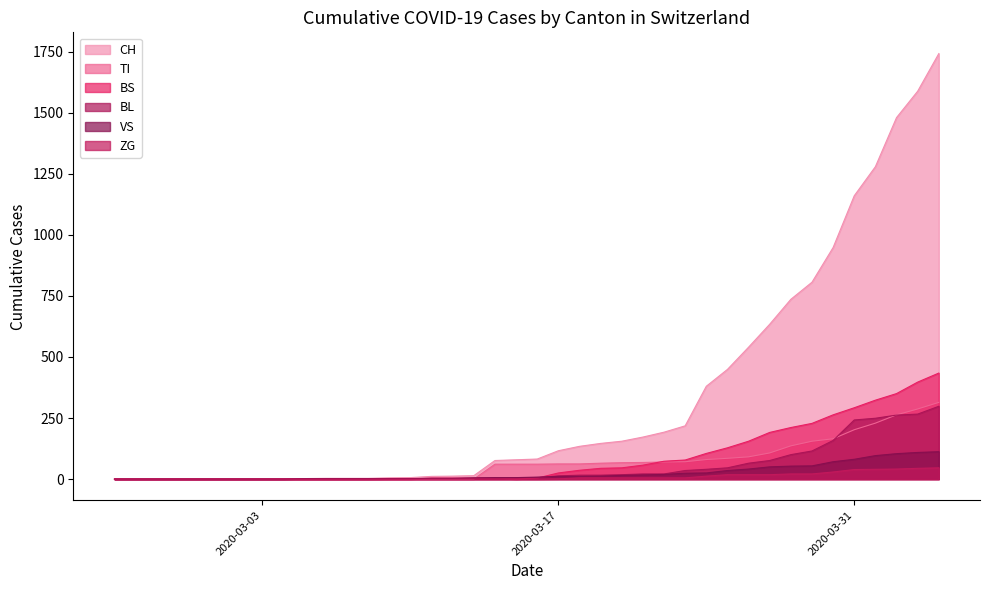

Reading right to left, what are all the values shown in this chart?

CH: 1742	1588	1480	1279	1160	948	806	736	634	540	449	380	218	192	172	155	146	134	116	82	79	76	14	12	11	6	5	3	3	3	2	0	0	0	0	0	0	0	0	0
TI: 314	287	263	229	202	165	155	136	107	91	85	80	71	70	68	67	65	62	62	61	61	61	0	0	0	0	0	0	0	0	0	0	0	0	0	0	0	0	0	0
VS: 112	109	104	96	81	71	54	53	50	41	35	25	24	19	17	15	12	11	11	8	6	6	5	3	3	2	2	2	2	2	2	0	0	0	0	0	0	0	0	0
ZG: 46	44	41	40	39	29	21	21	18	18	18	12	5	5	5	5	5	5	1	0	0	0	0	0	0	0	0	0	0	0	0	0	0	0	0	0	0	0	0	0
BL: 298	266	262	249	242	158	115	100	76	65	46	40	35	21	21	18	16	16	13	5	5	2	2	2	2	2	1	0	0	0	0	0	0	0	0	0	0	0	0	0
BS: 434	397	350	323	292	263	228	211	191	155	128	105	78	73	57	46	44	36	25	4	0	4	4	4	4	0	0	0	0	0	0	0	0	0	0	0	0	0	0	0